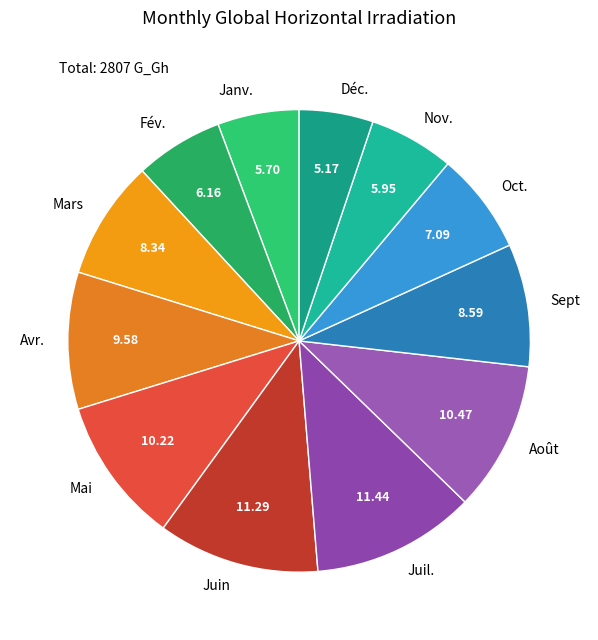

What is the smallest slice in the pie chart?

Déc.